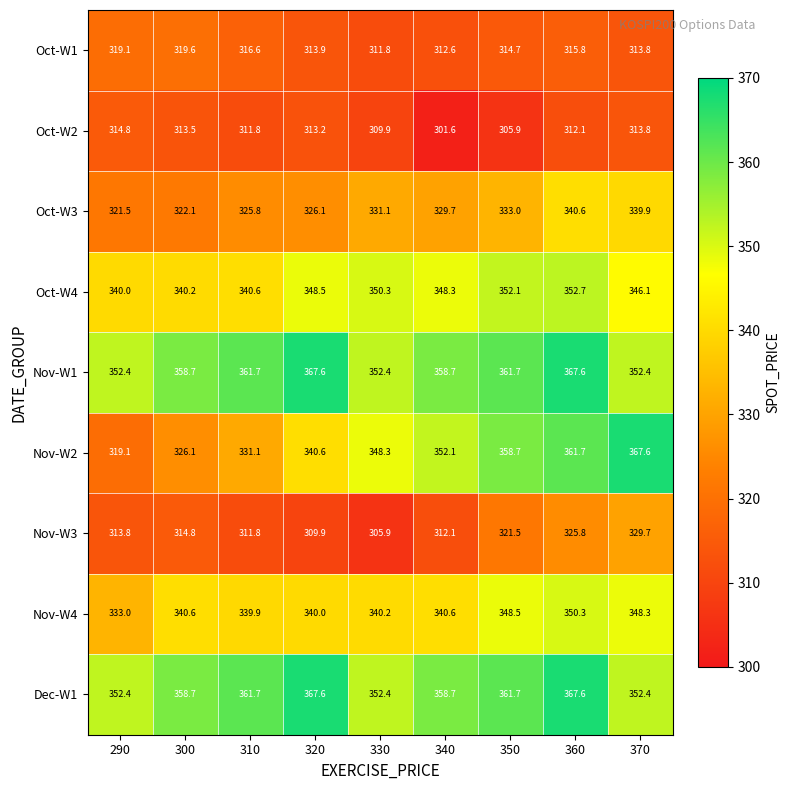

What is the total value across all series at 300?

2994.3